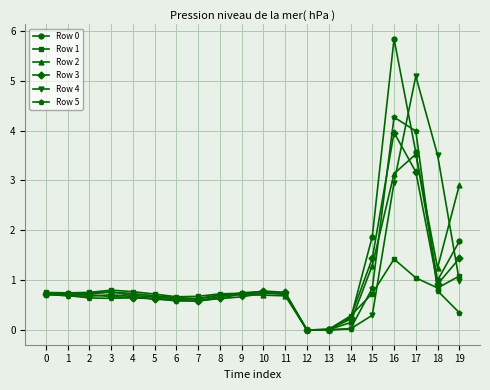

The value of Row 4 at 15 is 0.3. True or false?

True